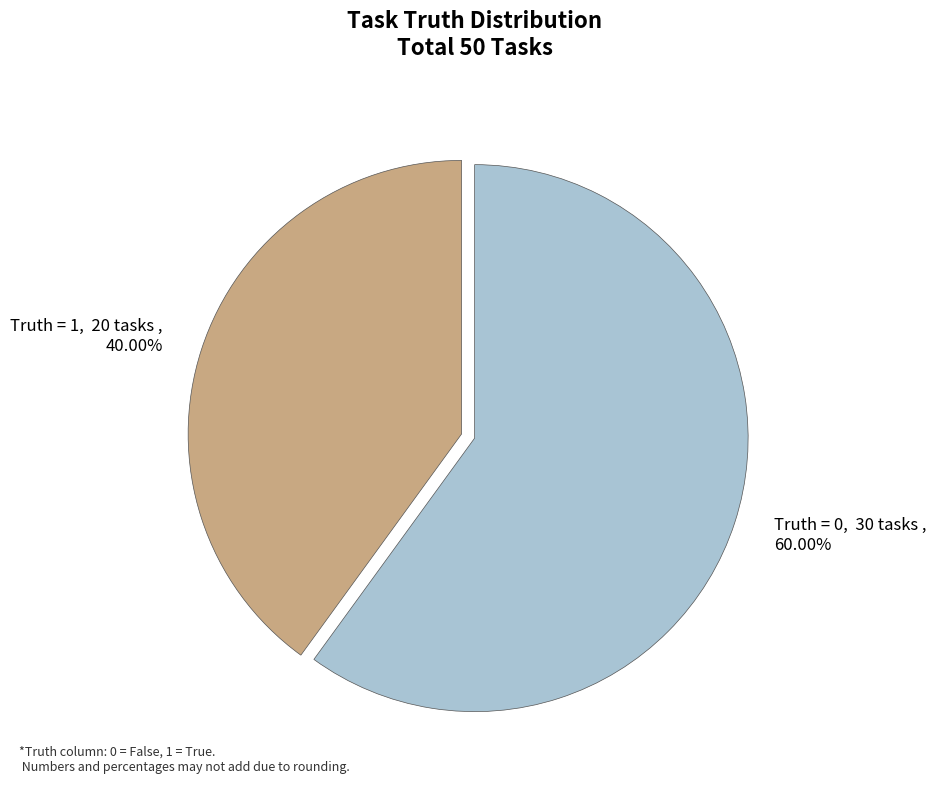

Is there a majority slice in this chart?

Yes